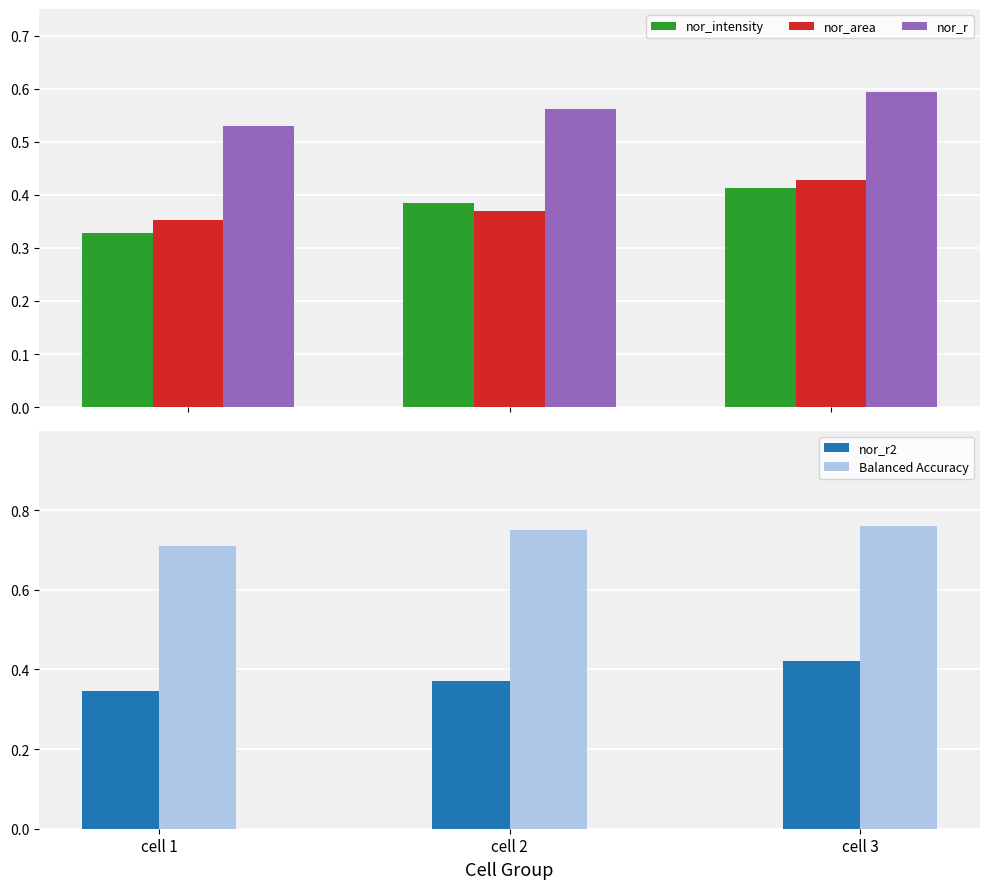

Does the chart contain stacked bars?

No